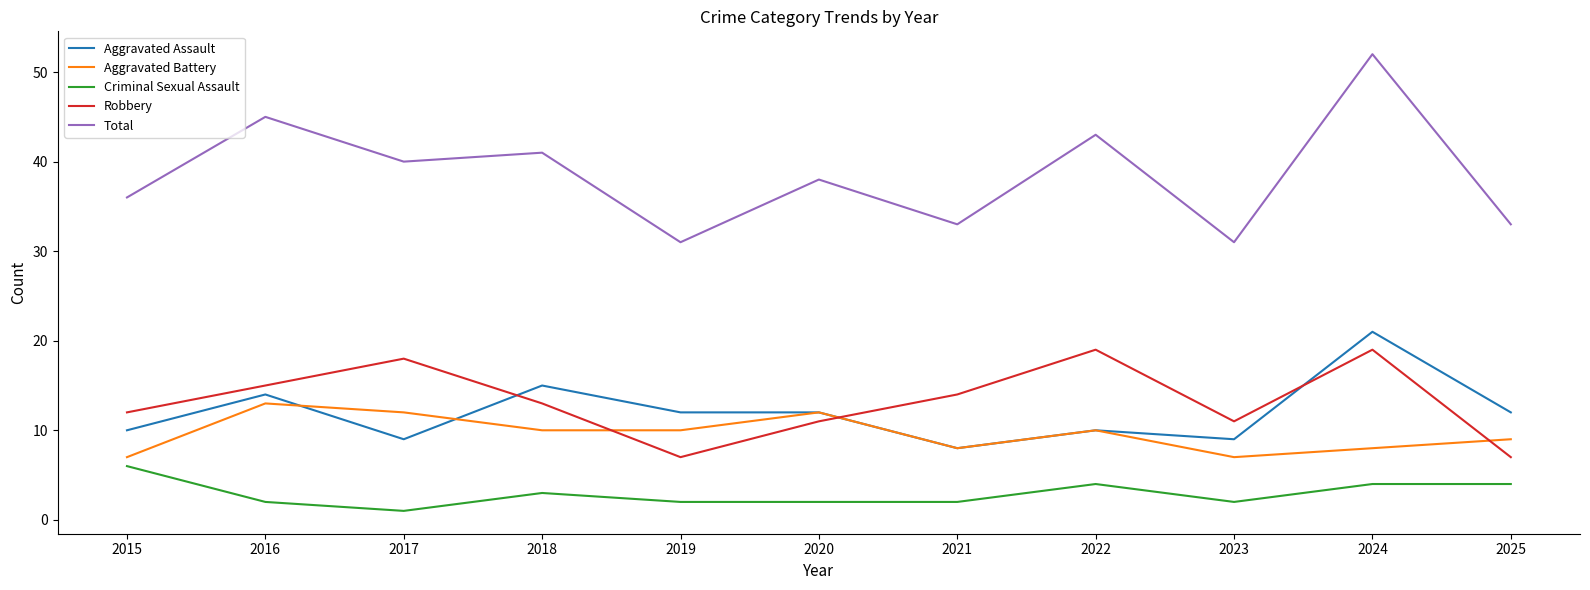

The Criminal Sexual Assault series shows 2 at 2016. True or false?

True